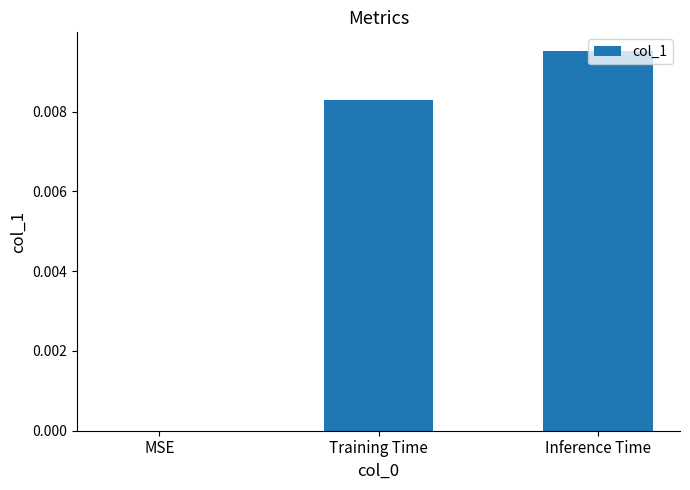

Between MSE and Training Time, which is larger?

Training Time